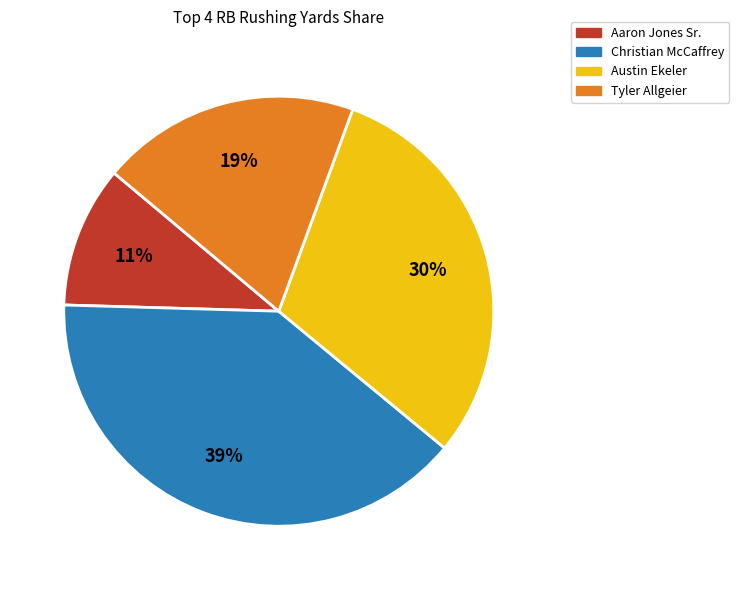

To the nearest percent, what is the average slice percentage?

25%